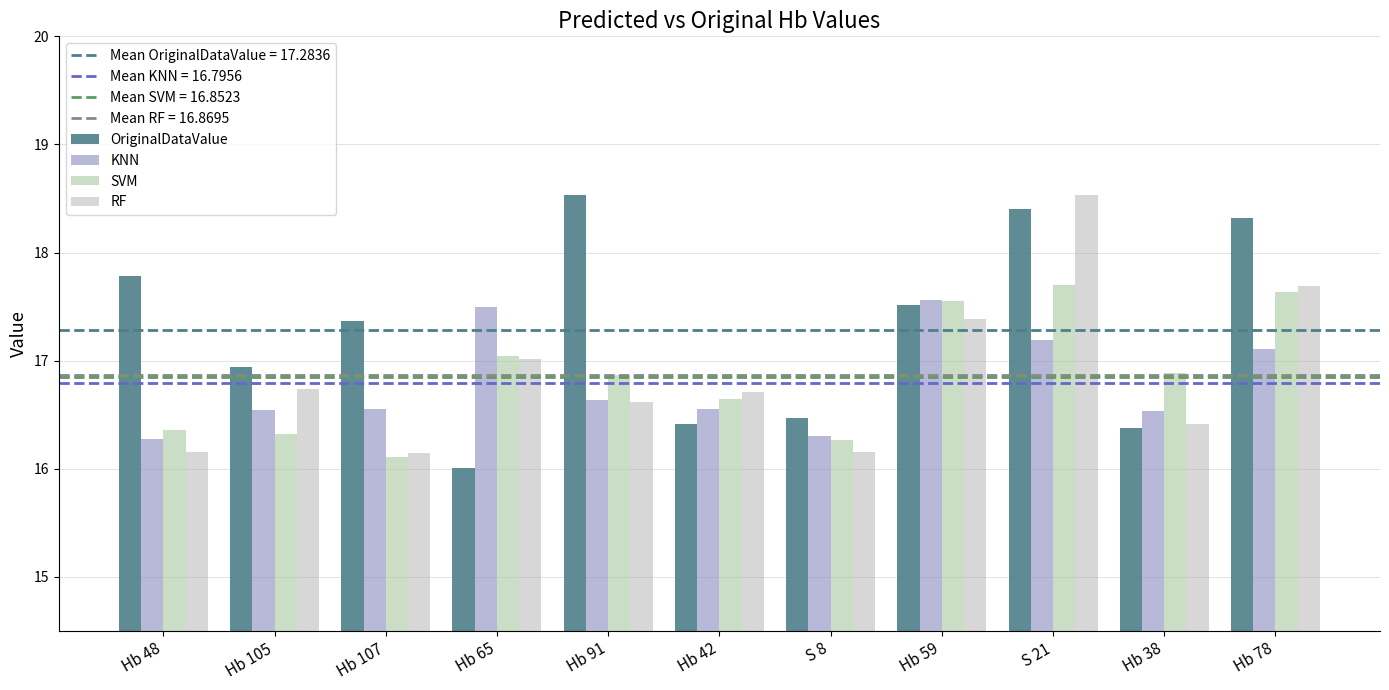

The value of SVM at Hb 91 is 23.1. True or false?

False